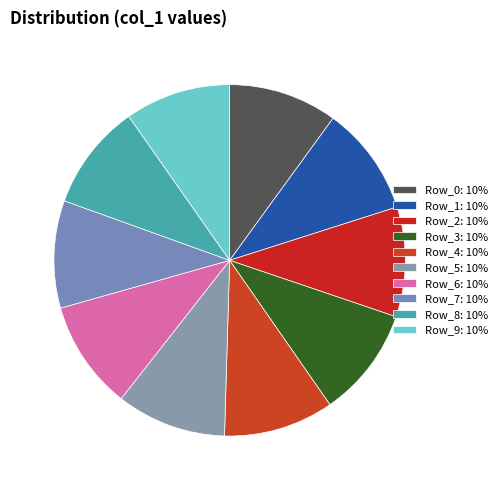

How many segments does this pie chart have?

10